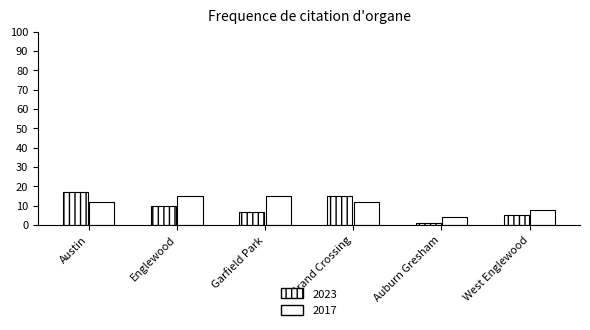

What is the difference between the highest and lowest values at Englewood?

5